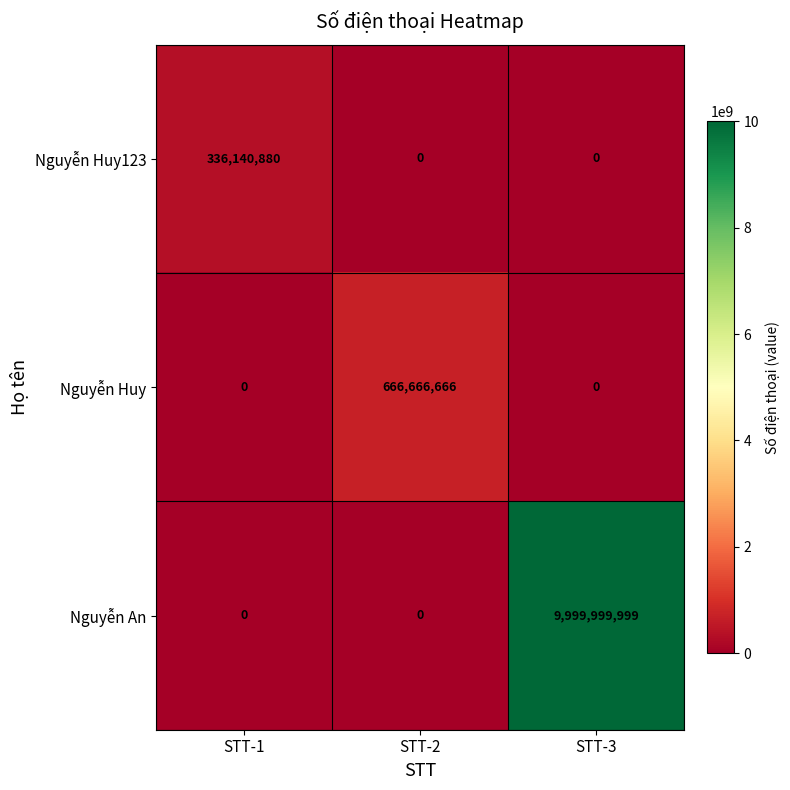

Which series has the largest range (max minus min)?

Nguyễn An